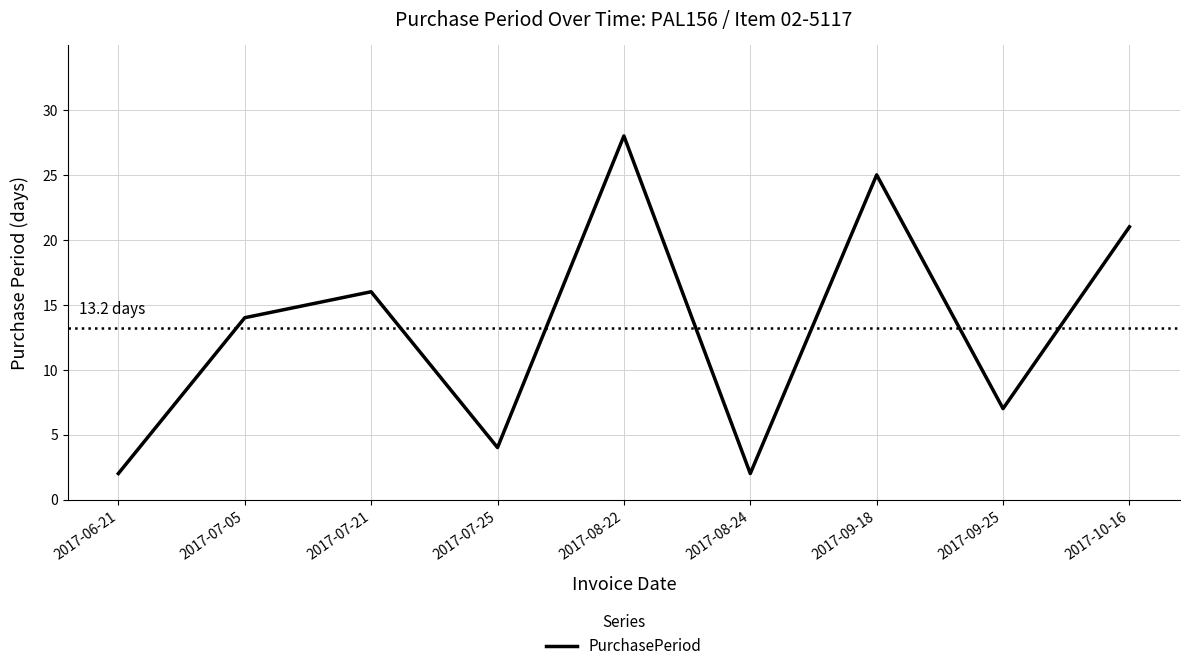

Reading left to right, list all the values displayed in this chart.

2	14	16	4	28	2	25	7	21